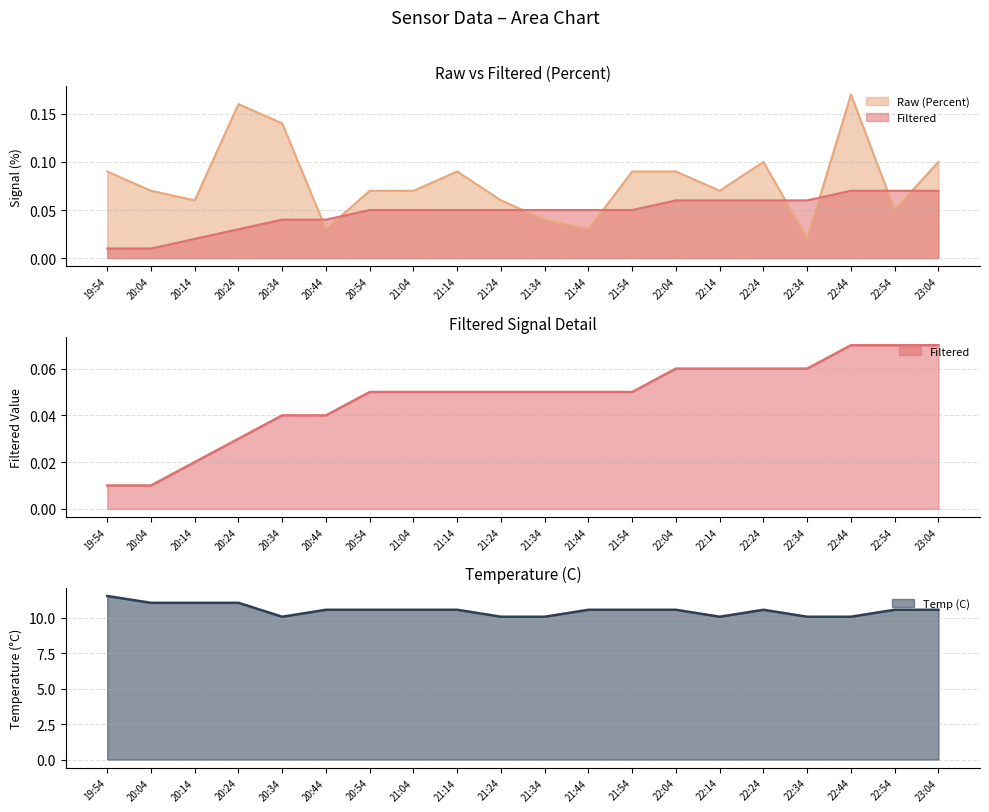

List the labels in order of Filtered value, largest first.

22:44, 22:54, 23:04, 22:04, 22:14, 22:24, 22:34, 20:54, 21:04, 21:14, 21:24, 21:34, 21:44, 21:54, 20:34, 20:44, 20:24, 20:14, 19:54, 20:04